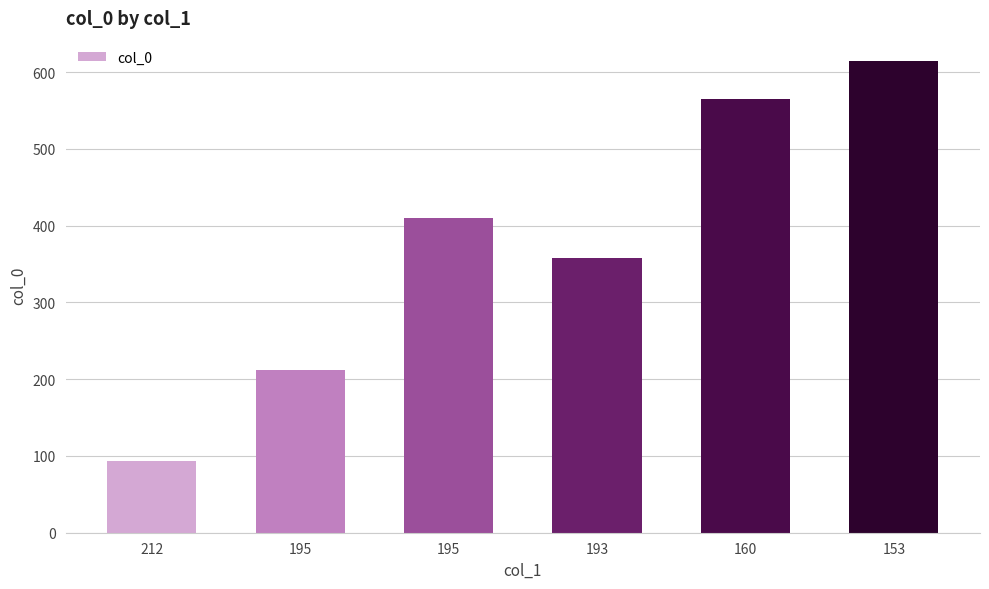

Does the chart contain any negative values?

No